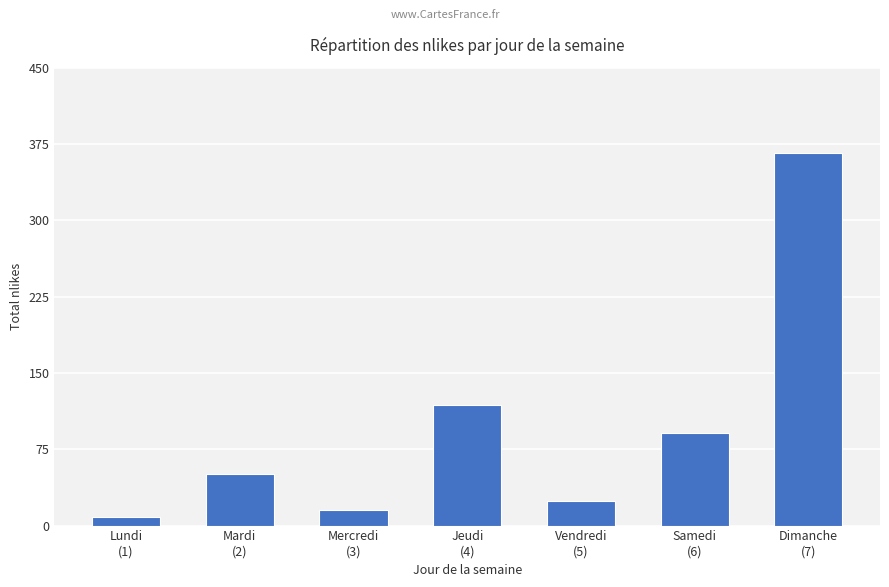

What is the label of the 1st bar from the right?

Dimanche
(7)